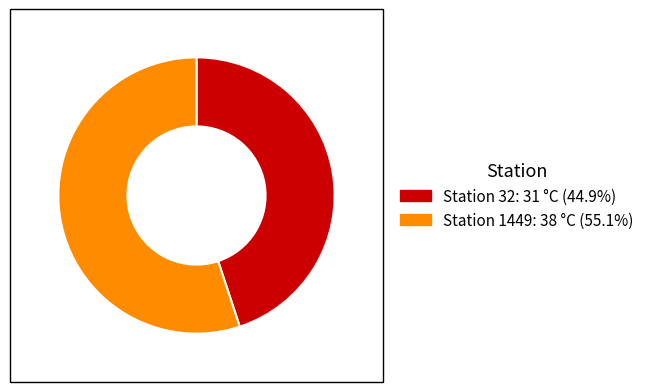

Approximately how many times larger is the value at Station 32: 31 °C (44.9%) compared to Station 1449: 38 °C (55.1%)?

0.8